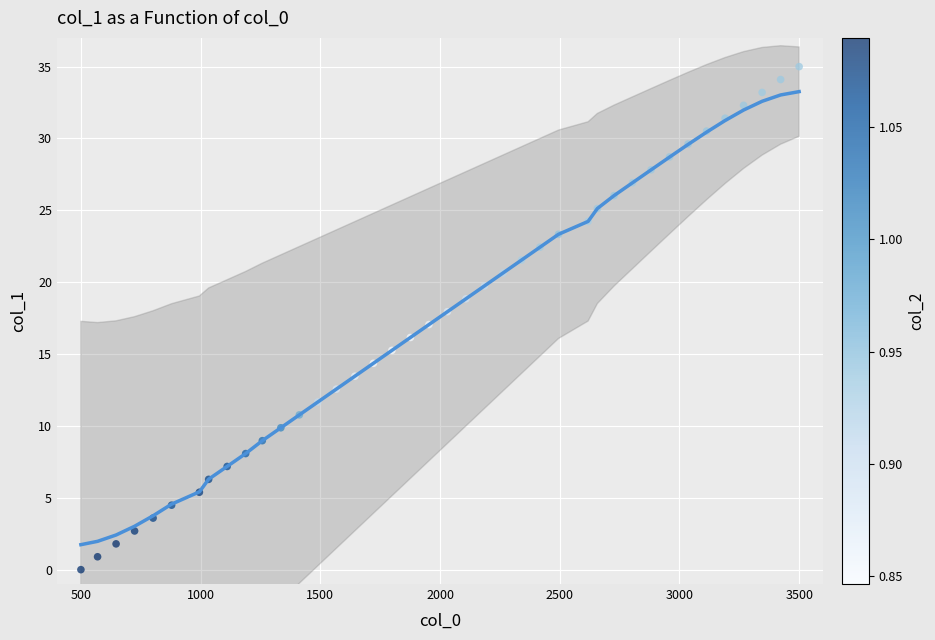

What is the range of X values (max minus min)?

3000.0